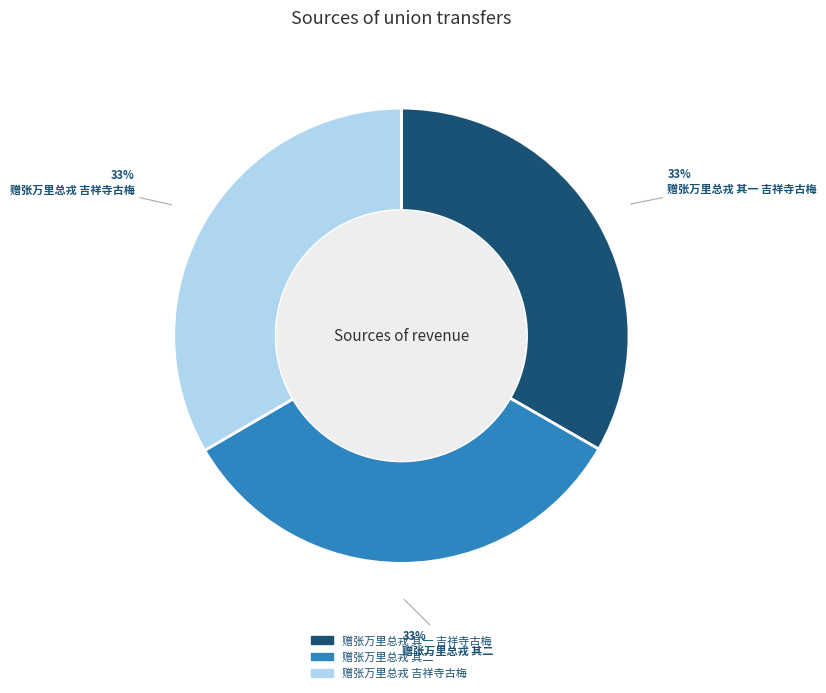

Is the sum of 赠张万里总戎 其一 吉祥寺古梅 and 赠张万里总戎 其二 greater than half?

Yes